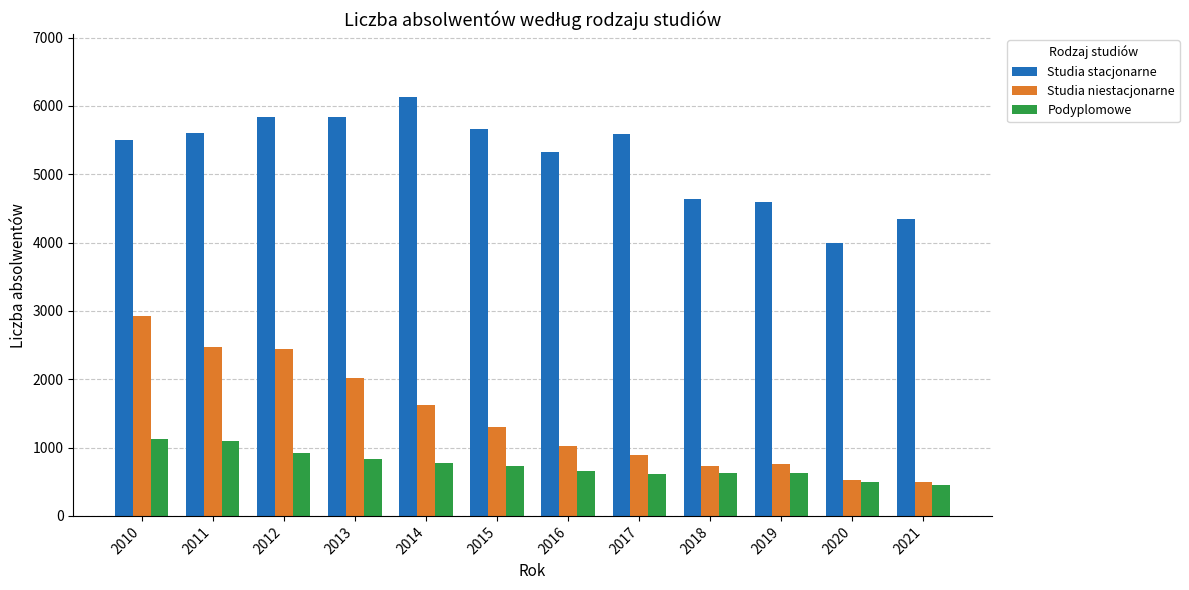

What are all the series names shown in the legend?

Studia stacjonarne, Studia niestacjonarne, Podyplomowe